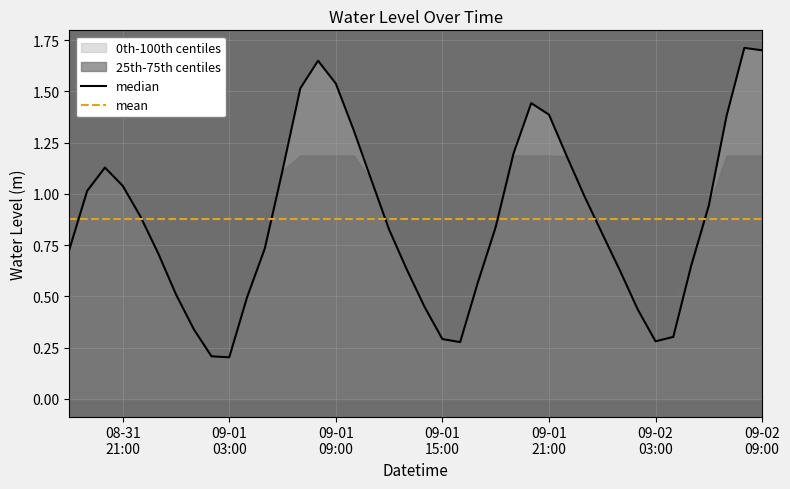

True or false: mean and median intersect in this chart.

True